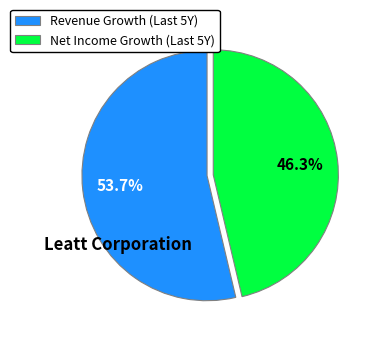

Count the number of slices in the pie.

2